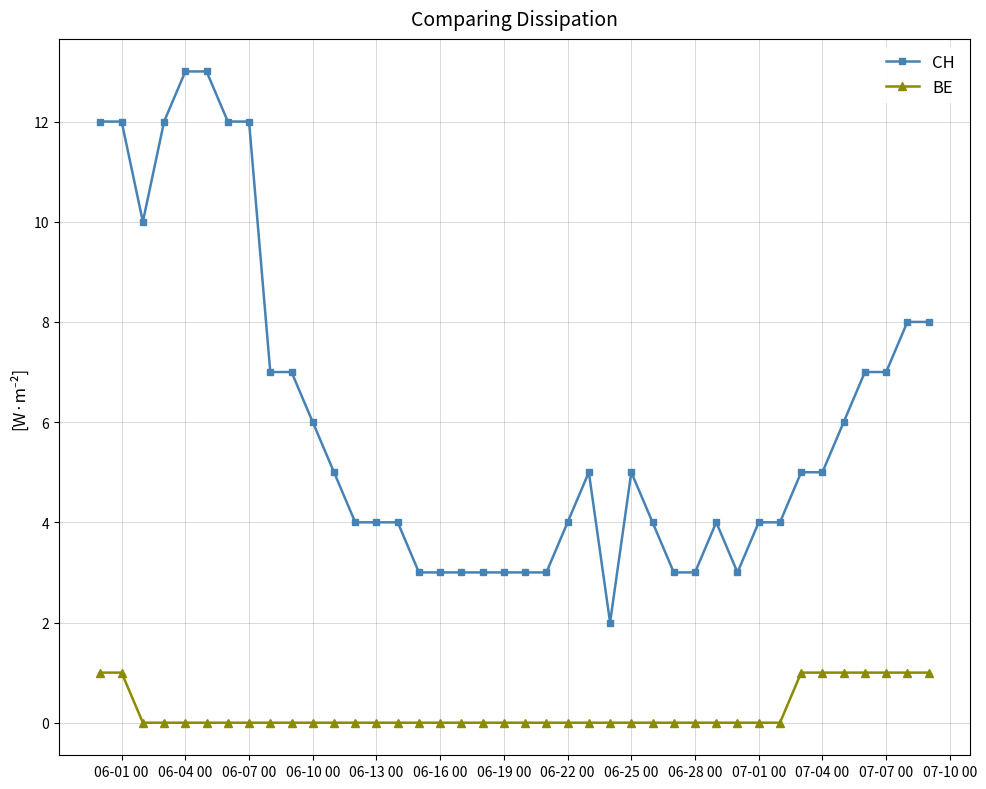

Rank the series by their average value, from lowest to highest.

BE, CH